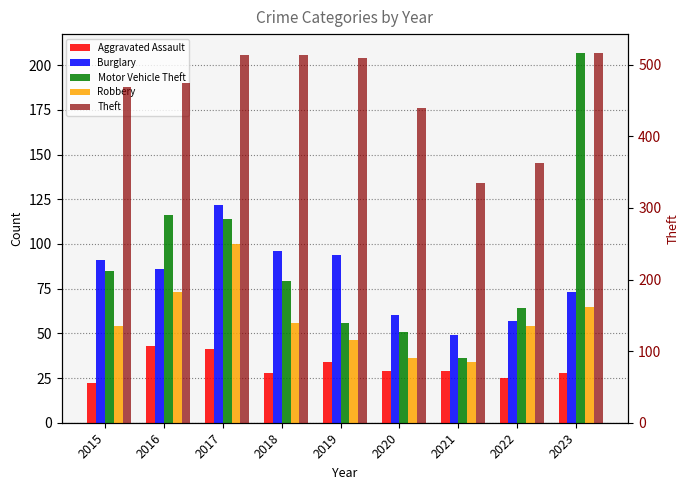

What is the difference between the maximum and minimum values in the Aggravated Assault series?

21